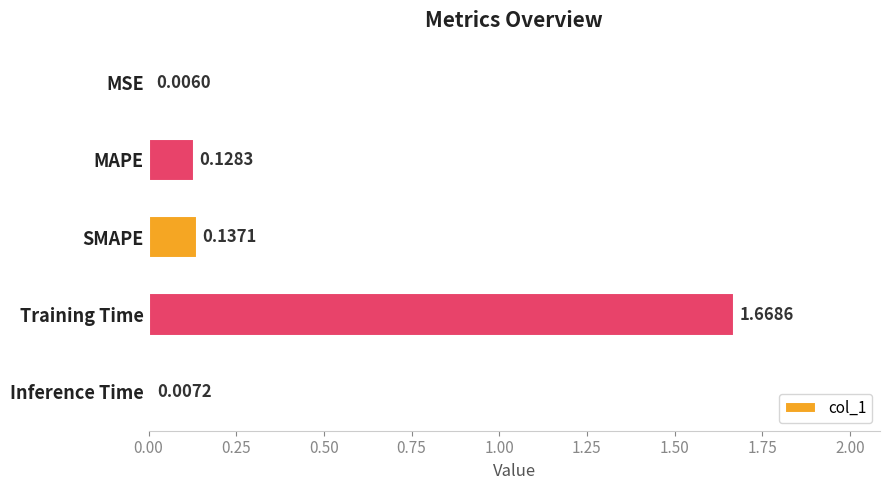

What is the average value?

0.4